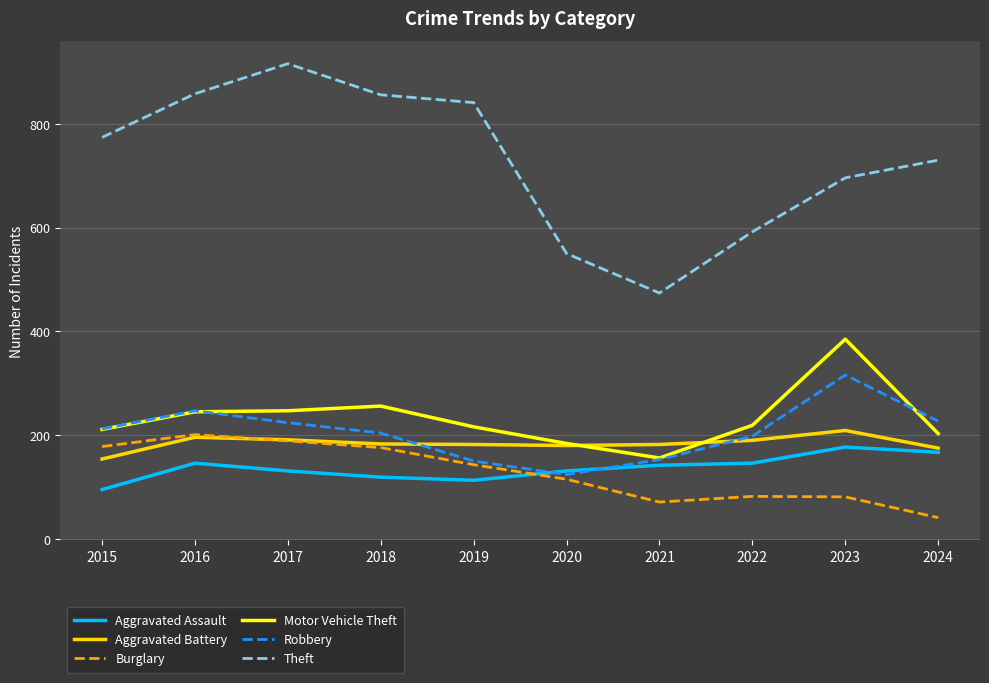

True or false: Aggravated Assault and Theft intersect in this chart.

False